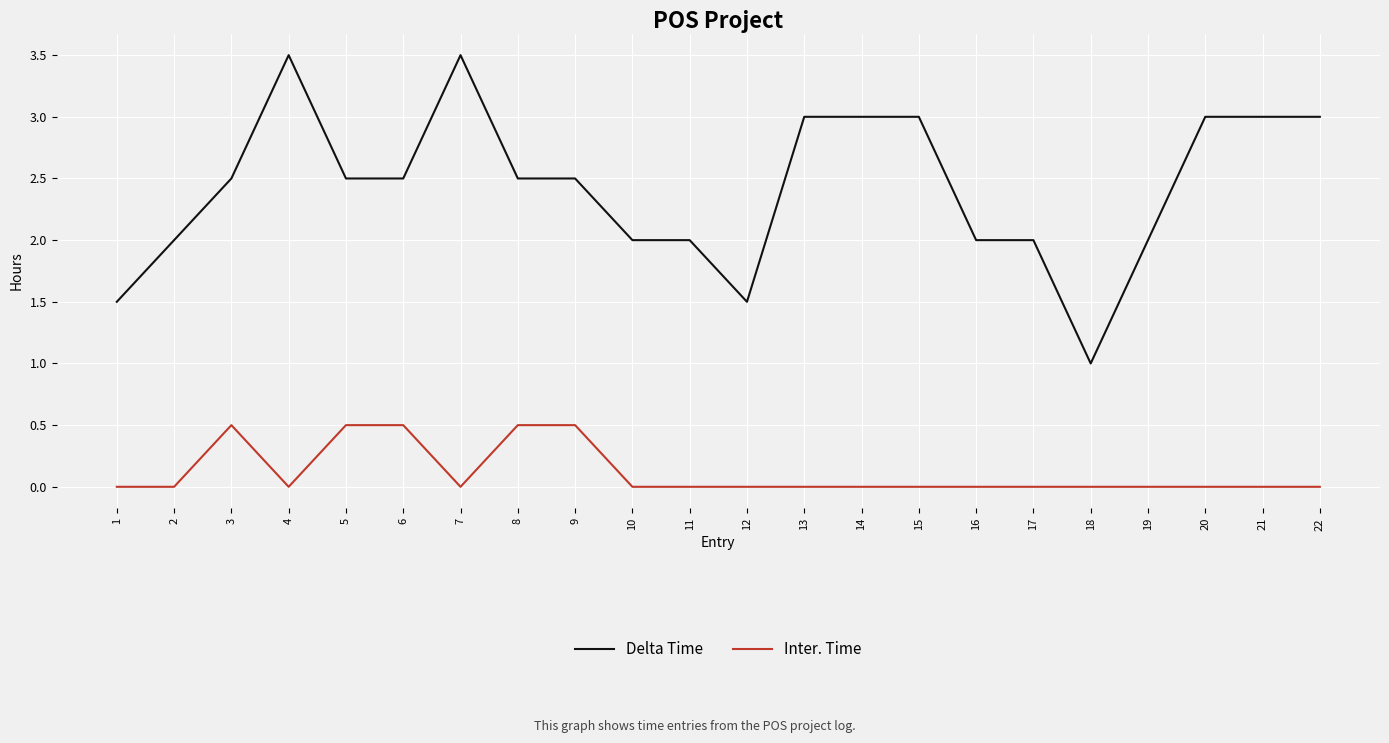

List the series in order of their overall mean, lowest first.

Inter. Time, Delta Time